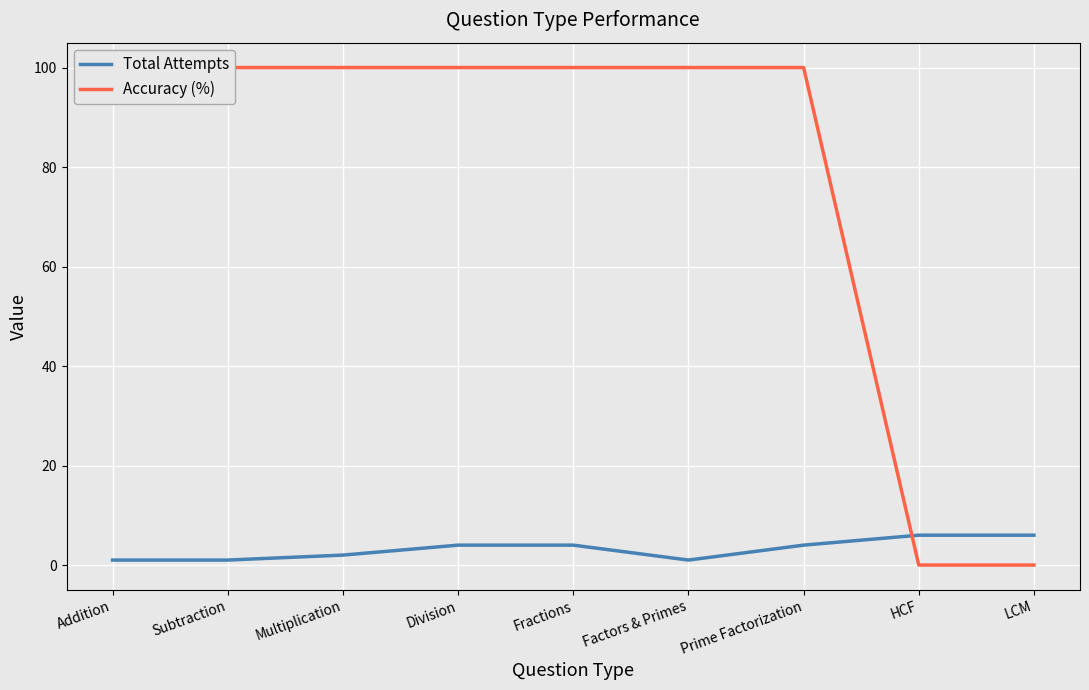

What is the value of the Total Attempts point at the 3rd from the left?

2